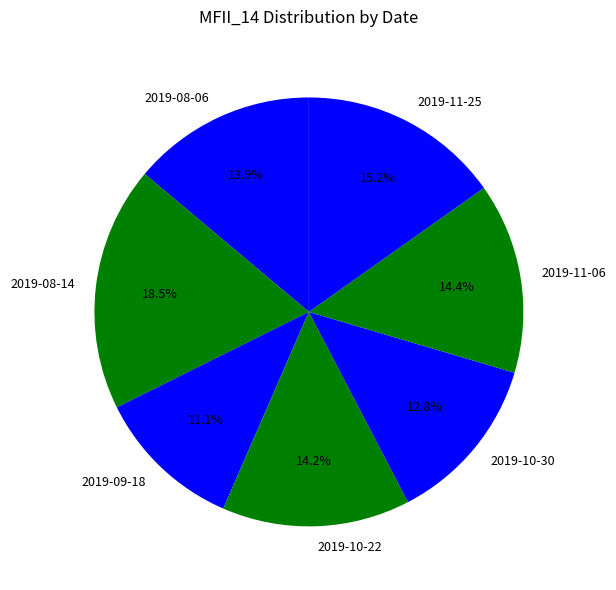

The 2019-11-25 slice represents 7% of the pie. True or false?

False